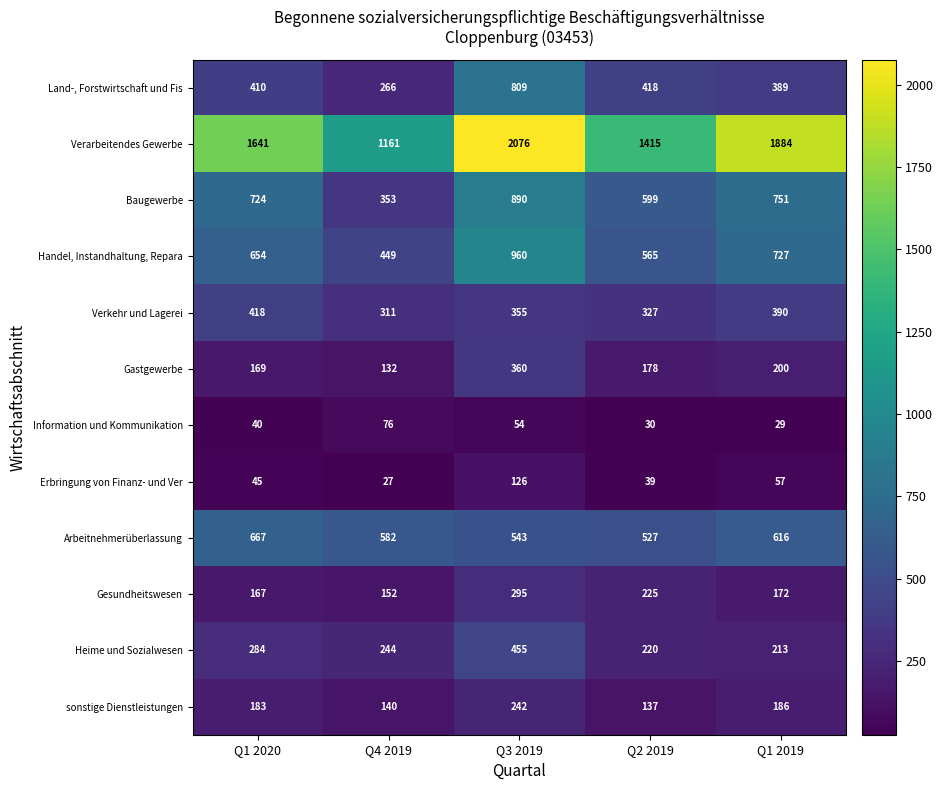

What is the difference between the maximum and minimum values in the Gesundheitswesen series?

143